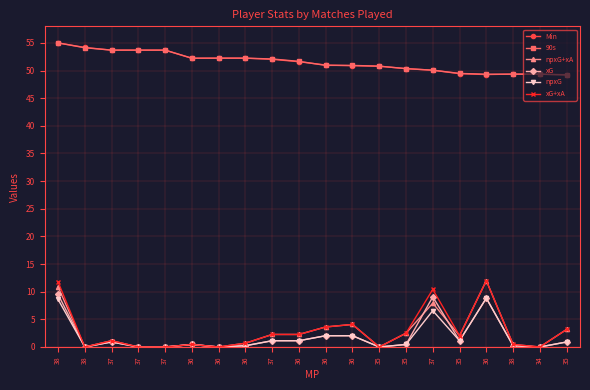

Which category has the highest value in the Min series?

38